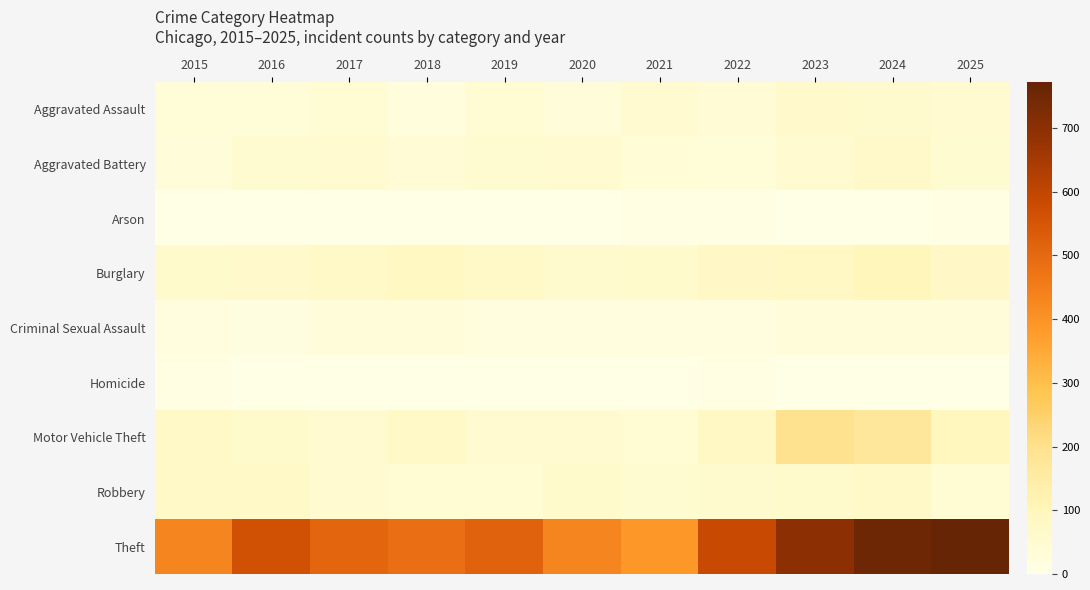

How many categories are shown in the chart?

11